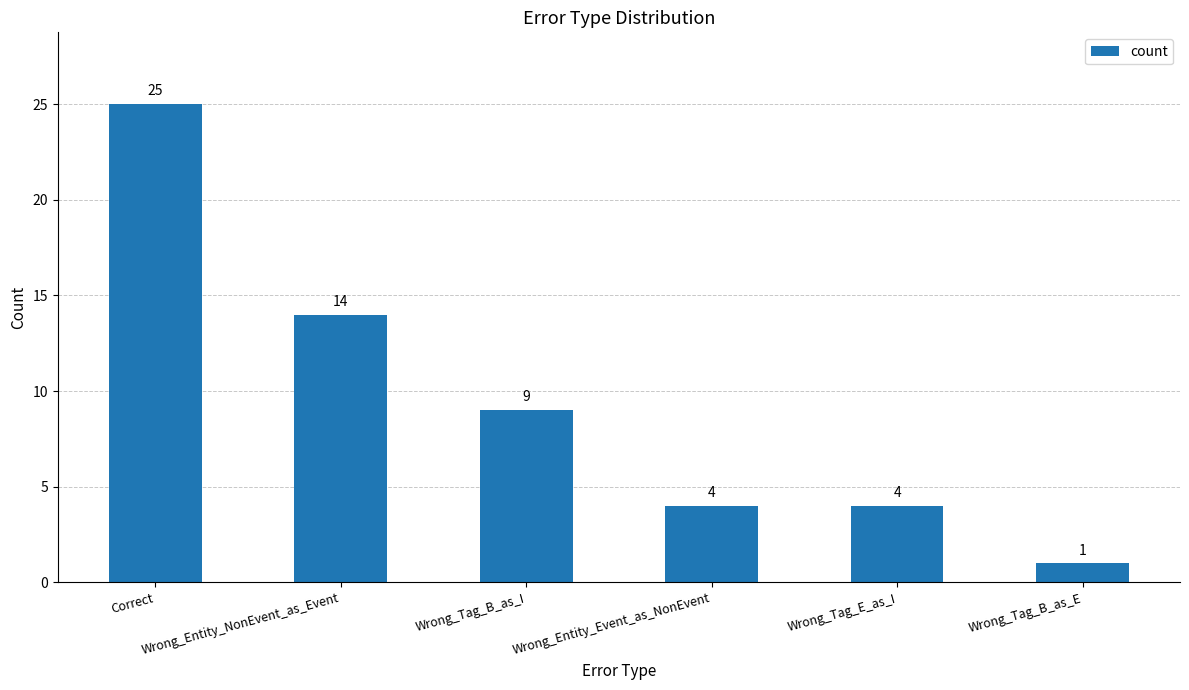

What is the change in value from Correct to Wrong_Entity_NonEvent_as_Event?

-11